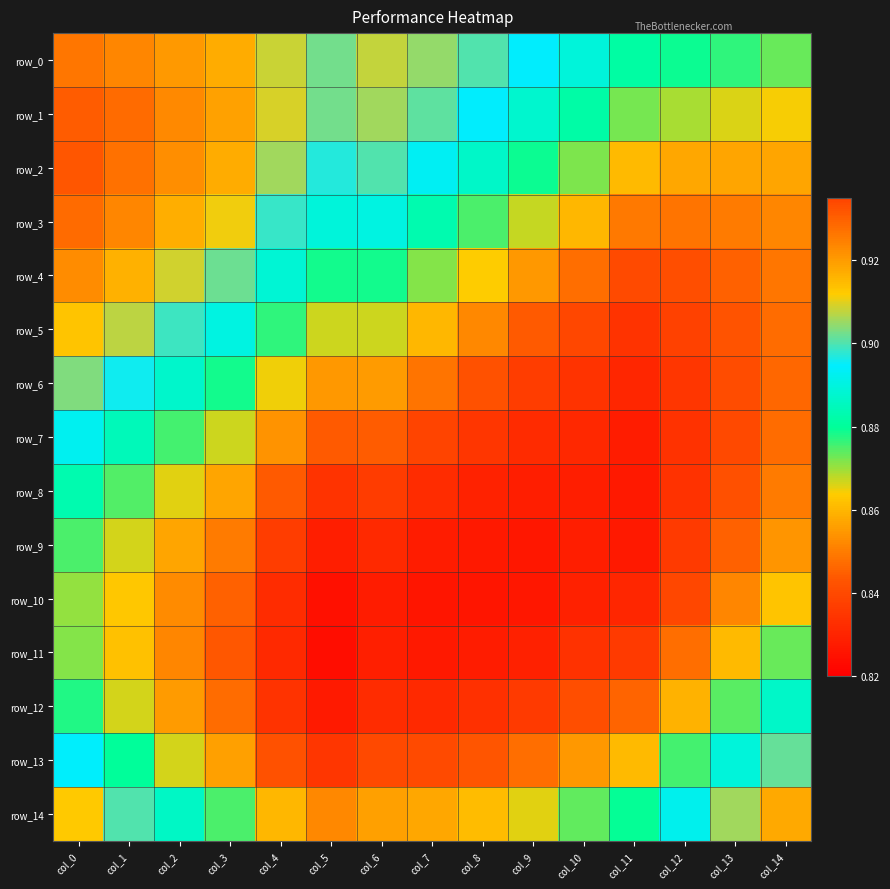

What is the difference between the maximum and minimum values in the row_4 series?

0.1